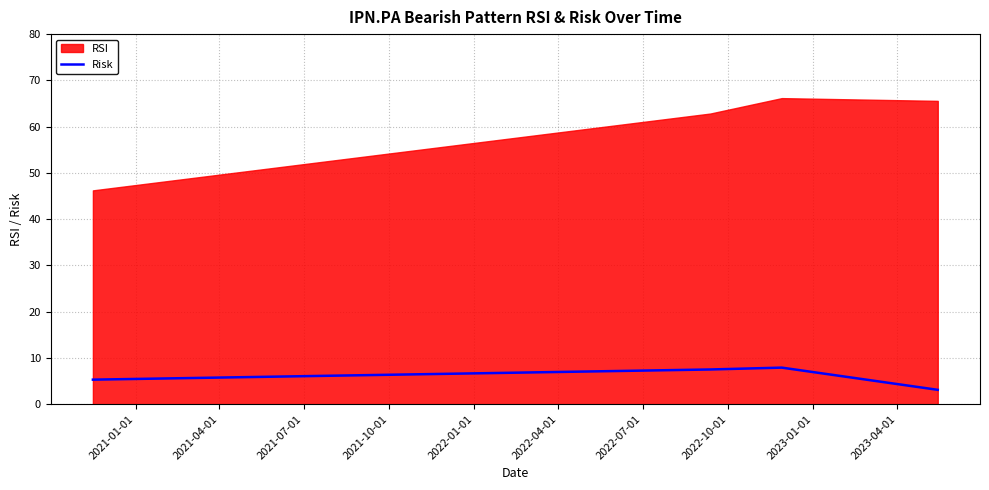

What is the highest value of the Risk series?

7.9